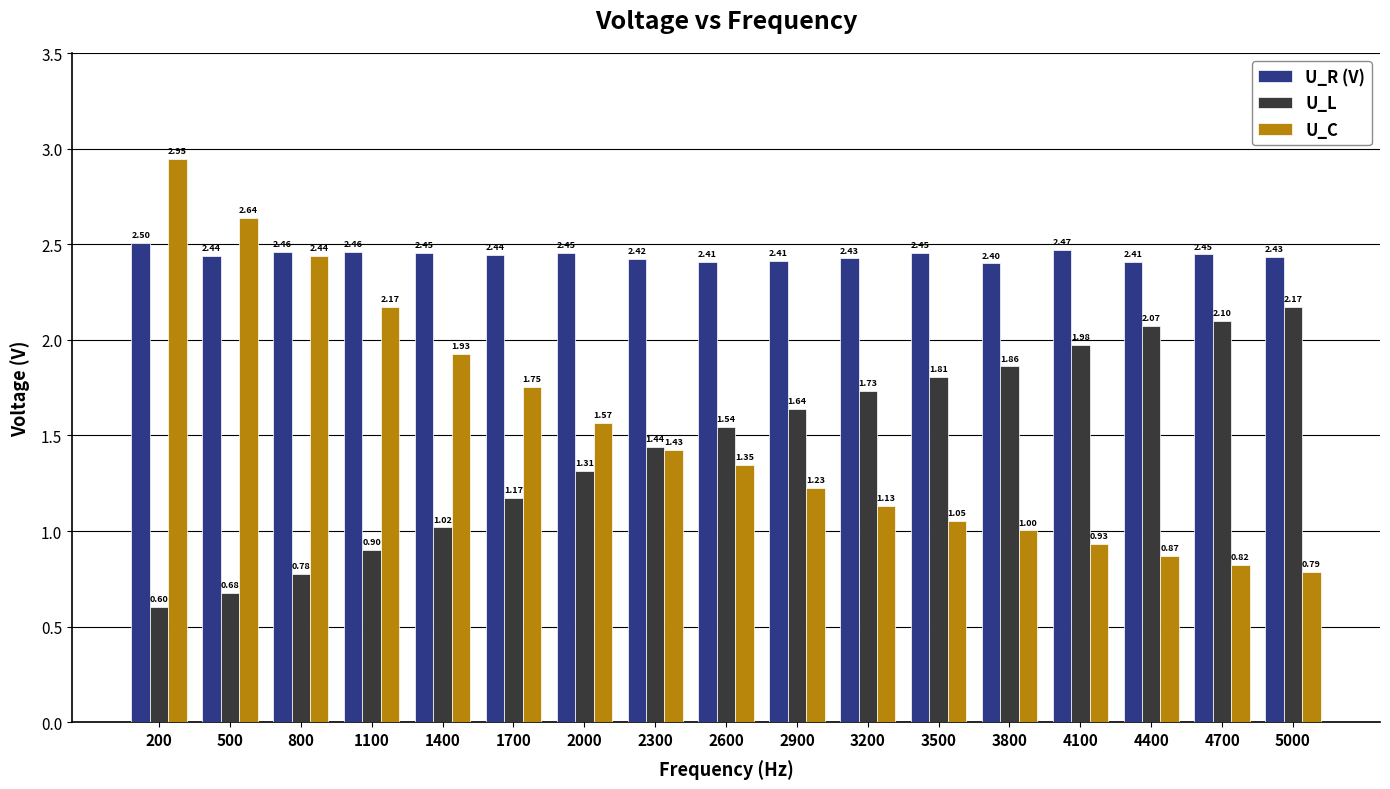

At how many categories does at least one series exceed 2?

17